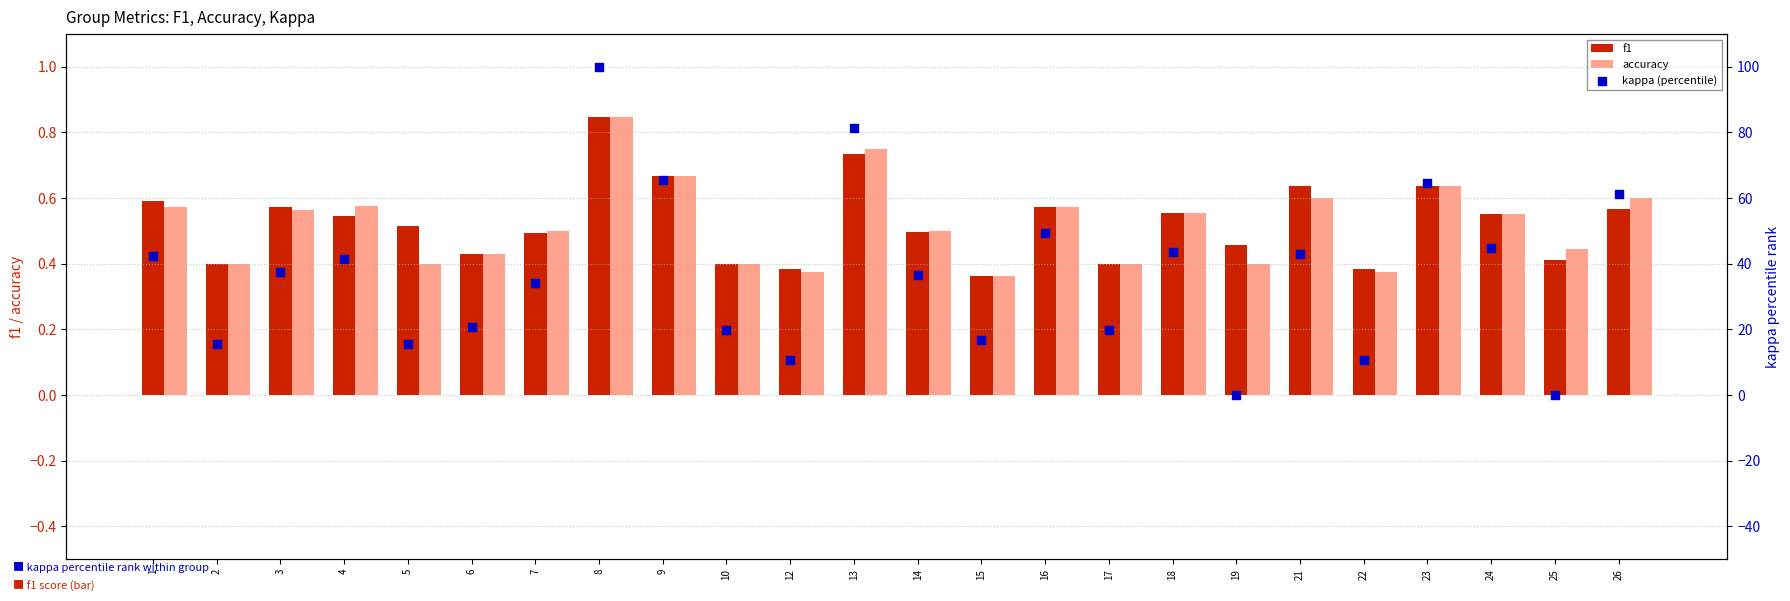

Which series reaches the minimum Y coordinate?

kappa (percentile)